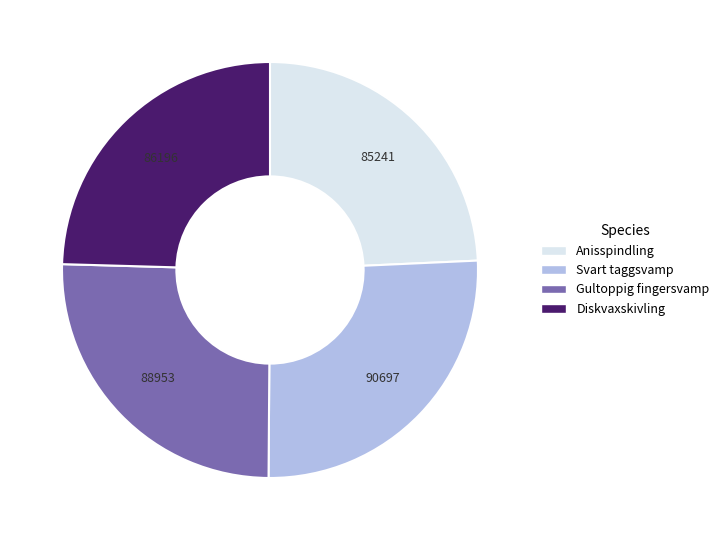

Is it true that Diskvaxskivling is 25% of the pie?

True